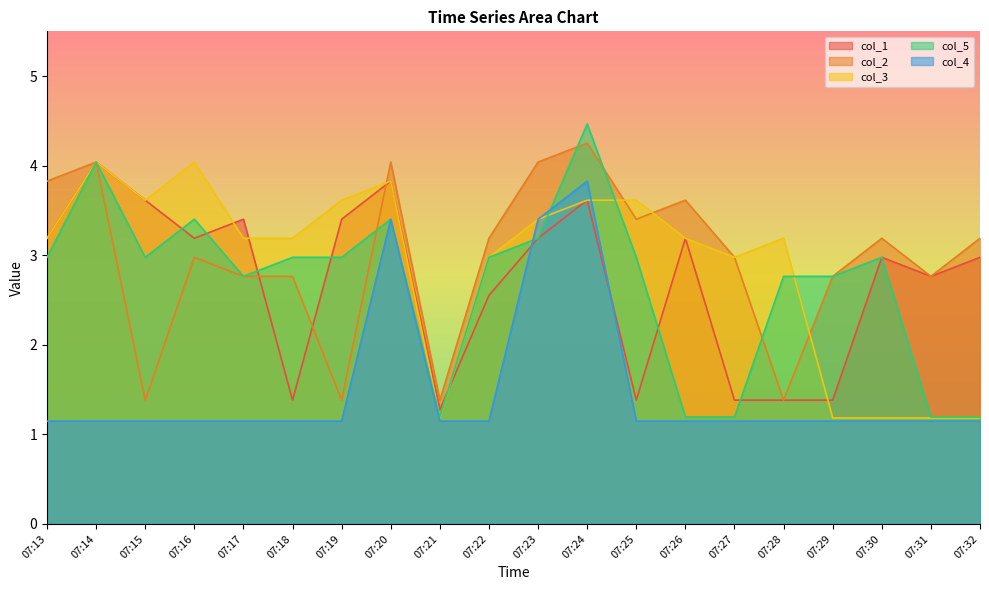

True or false: col_1 and col_4 intersect in this chart.

True